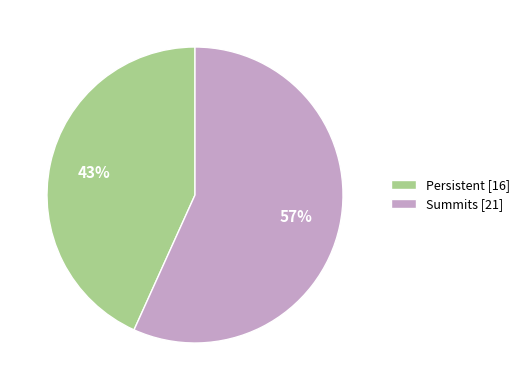

To the nearest percent, what percentage of the pie is Persistent?

43%